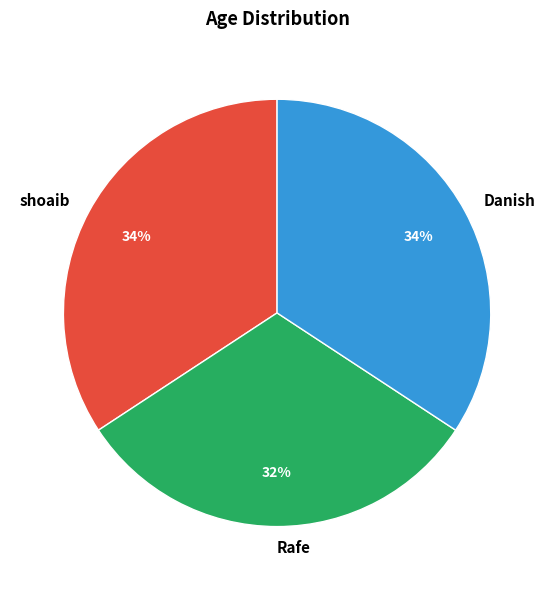

Which slice is the smallest?

Rafe